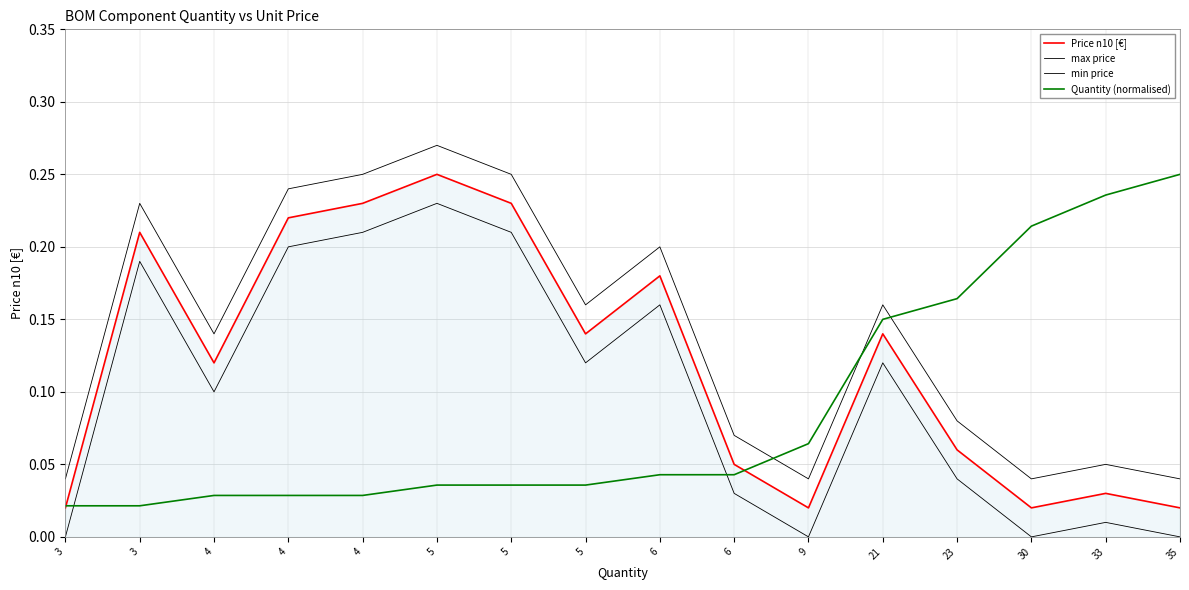

What is the sum of all max price values?

2.3